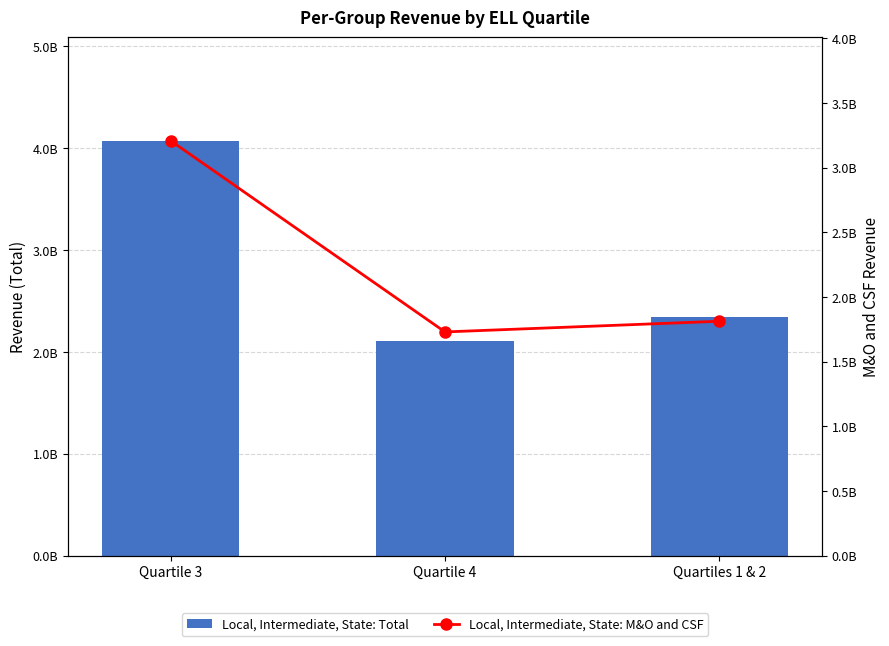

What is the total value across all series at Quartile 3?

7278969989.7